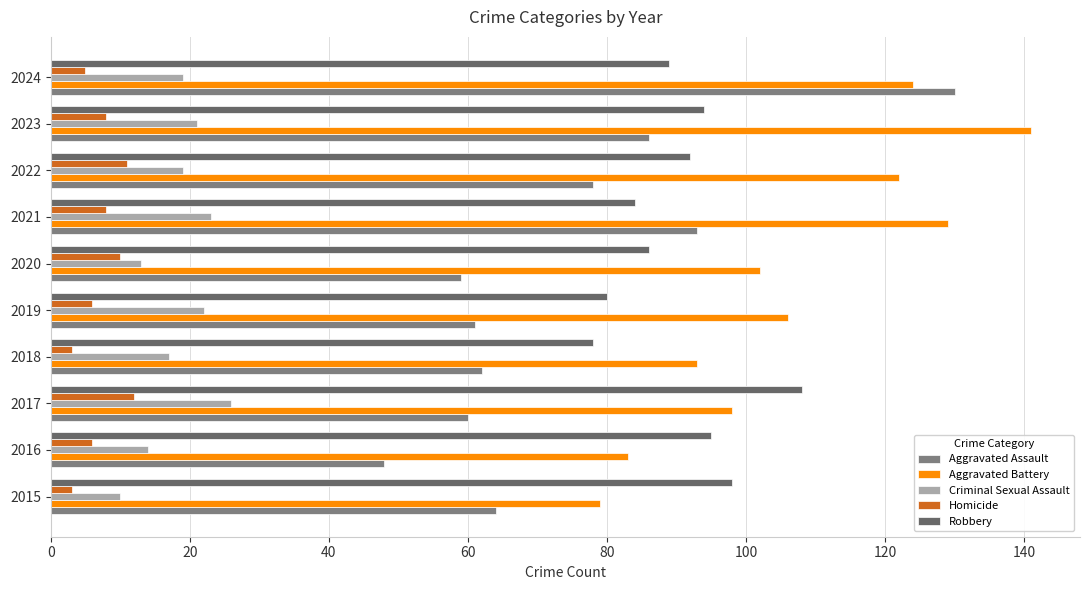

What is the highest value of the Aggravated Assault series?

130